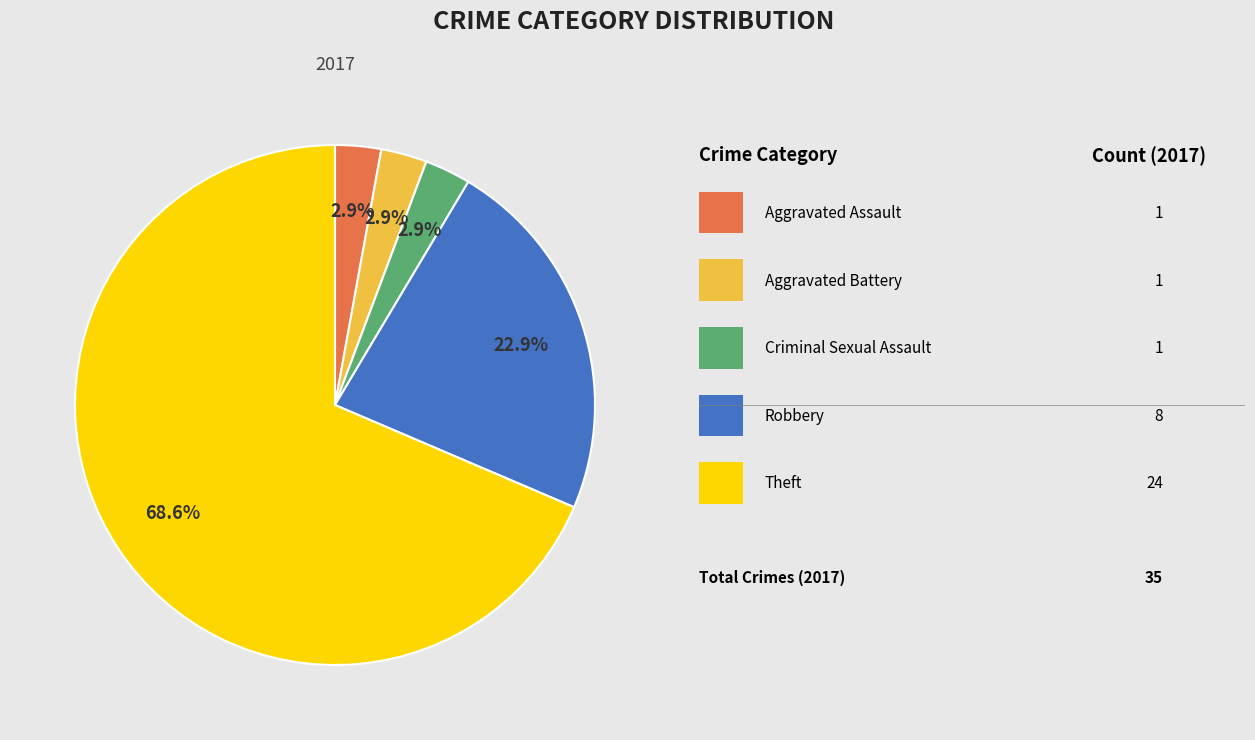

Is there any slice that represents more than half of the pie?

Yes